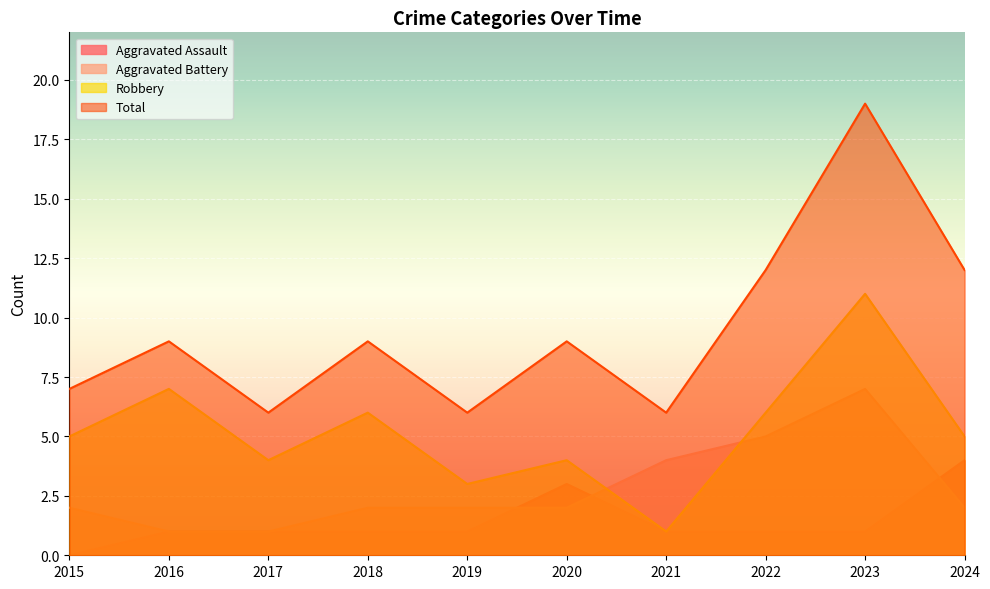

Count the Aggravated Battery values in the range 2 to 4.

6